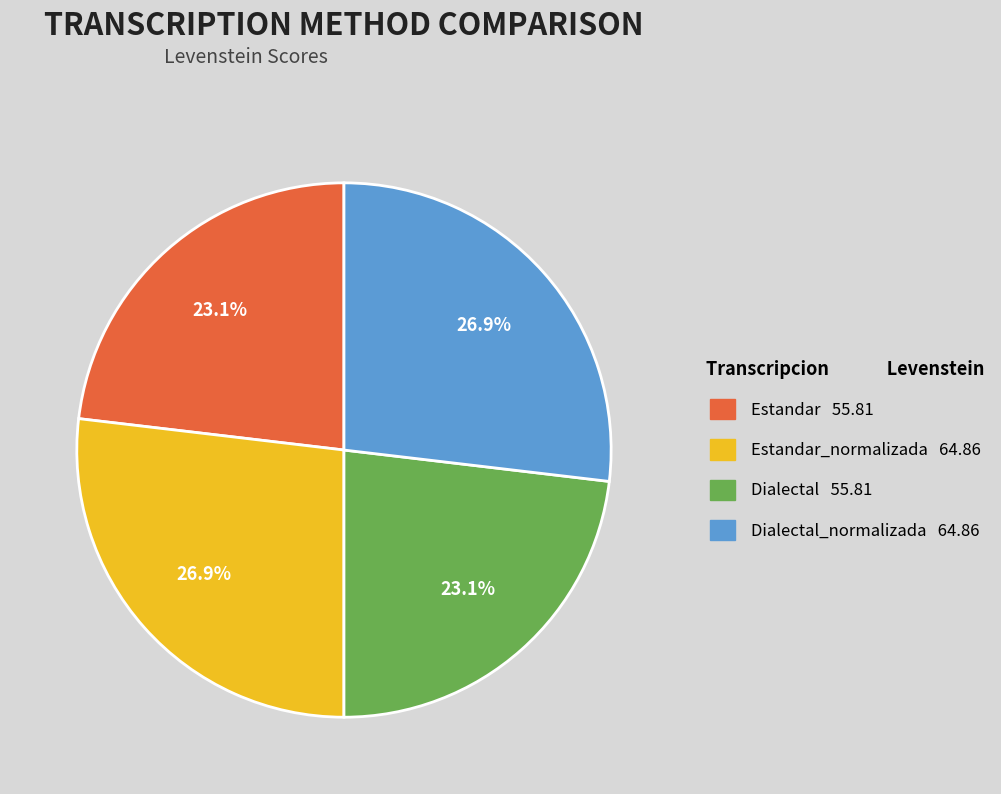

Is there a majority slice in this chart?

No